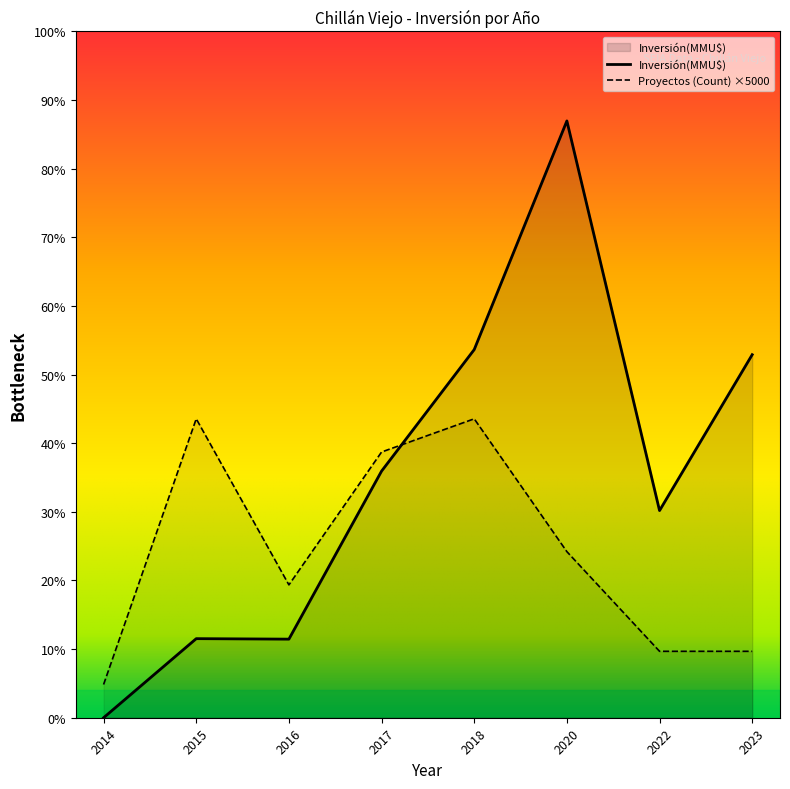

Does the chart display data point markers on the line(s)?

No